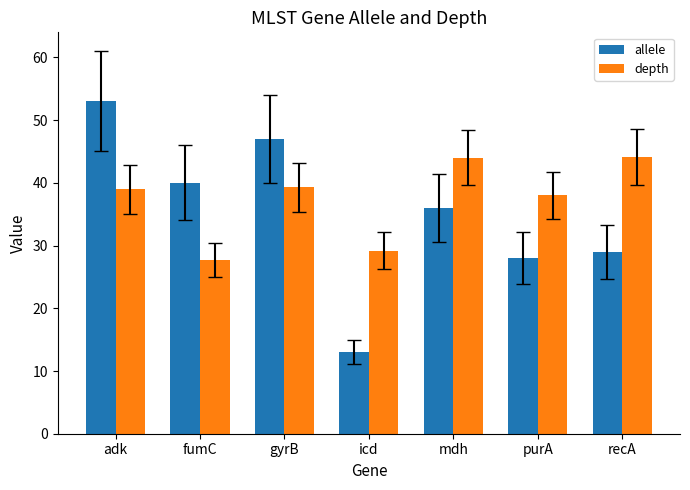

What is the value of the depth bar at the 1st from the left?

39.0